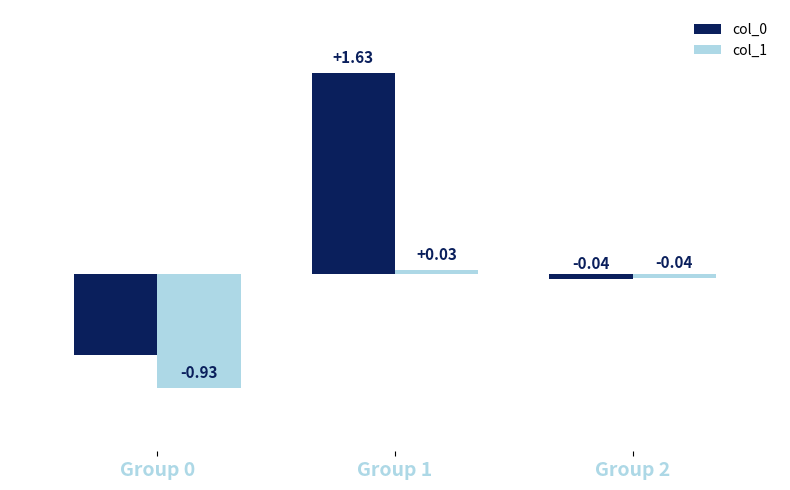

What is the difference between the highest and lowest values at Group 0?

0.3